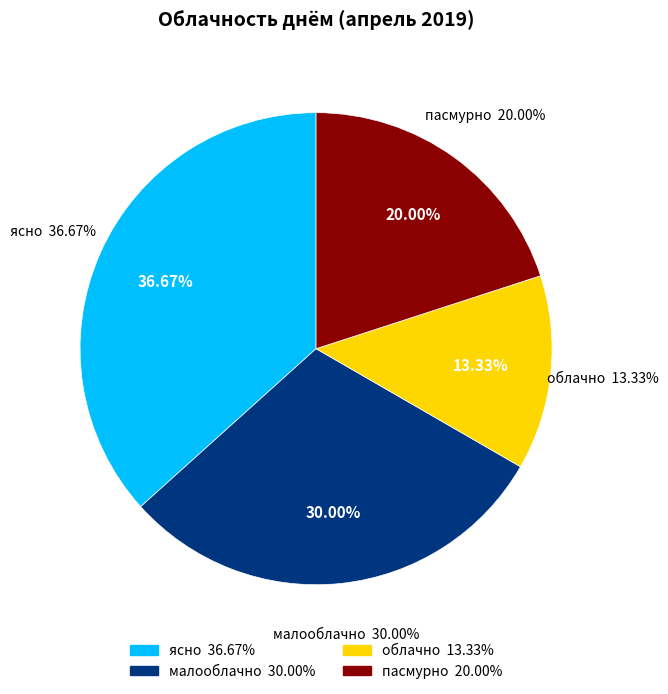

What portion of the pie excludes пасмурно?

80.0%